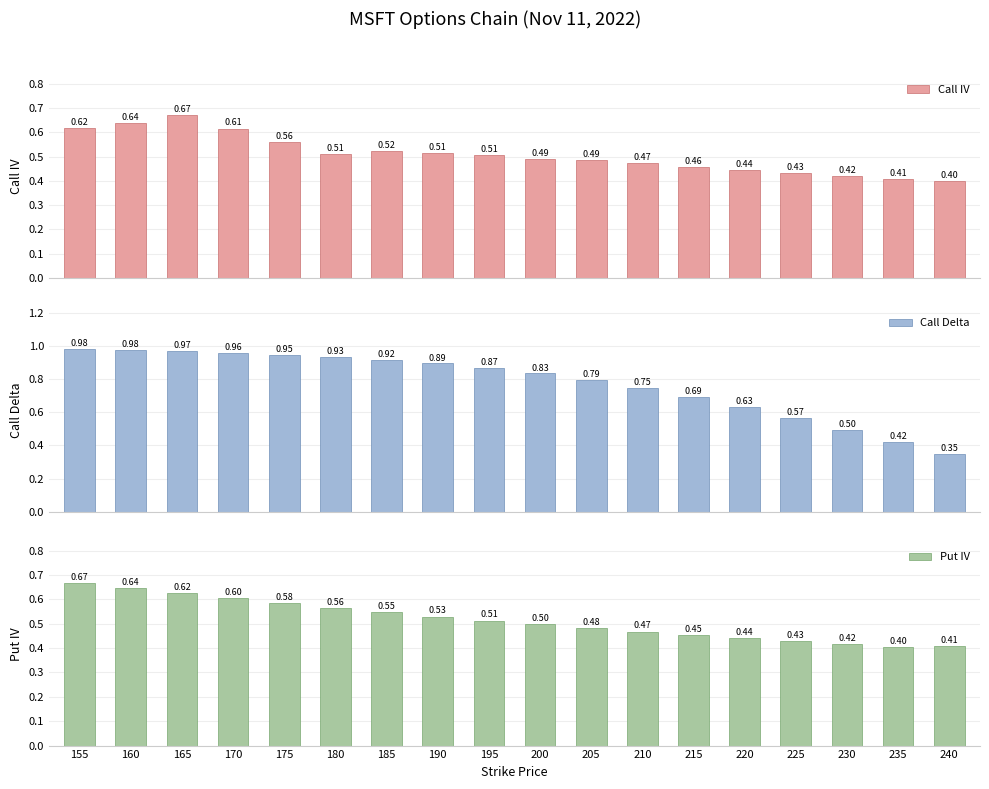

What is the minimum value shown in the chart?

0.4